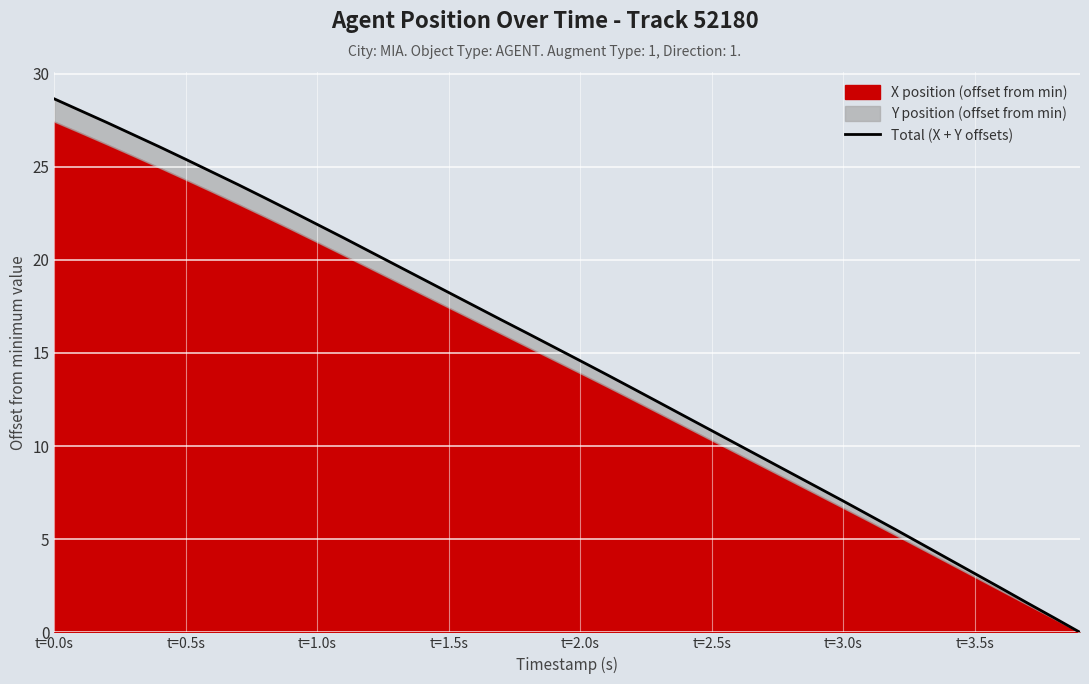

The chart shows a value of 3.3 at t=3.0s. True or false?

False